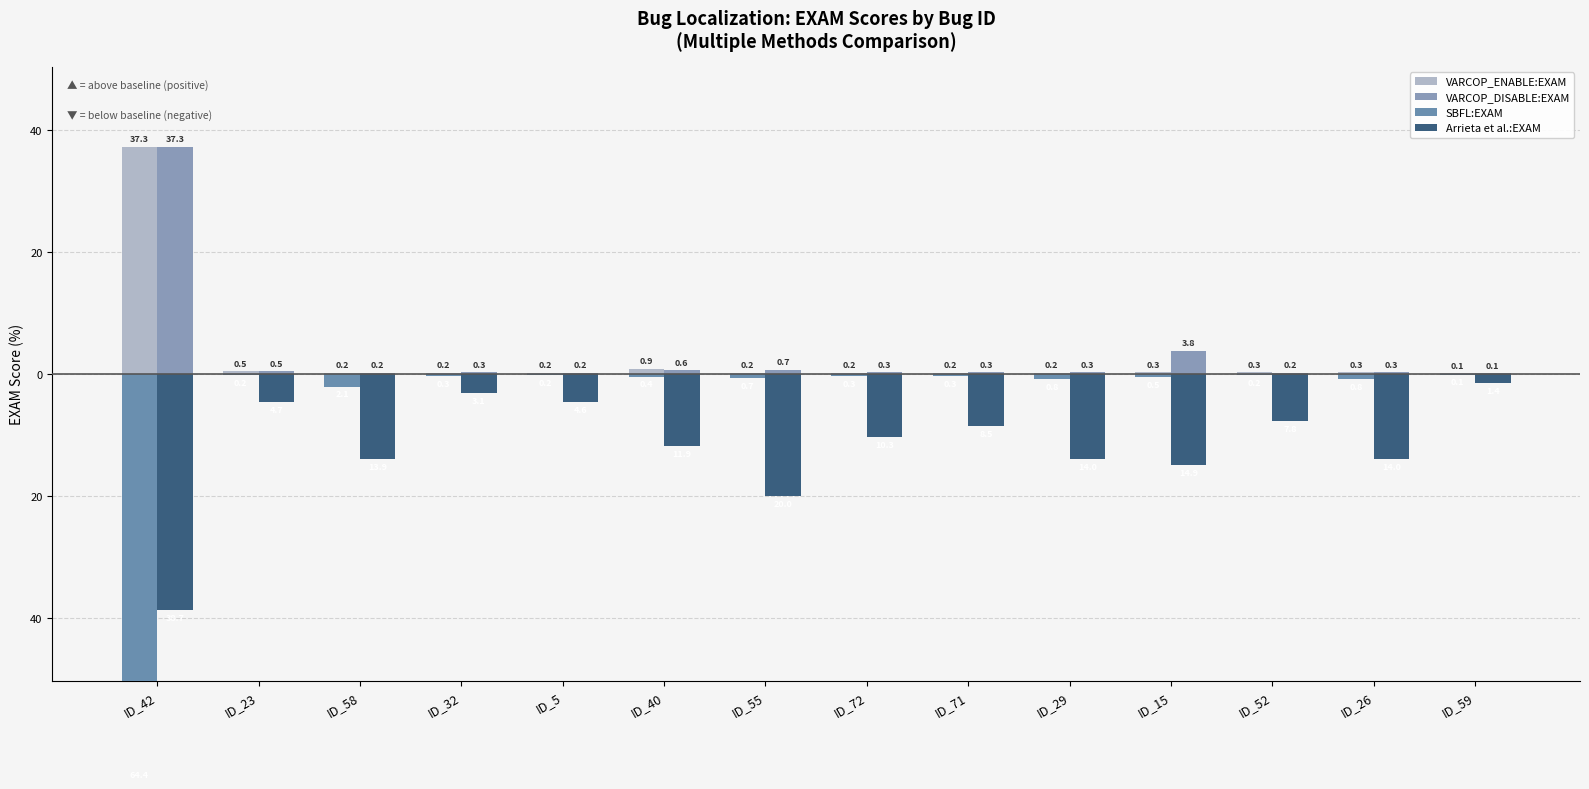

Does the chart contain stacked bars?

No